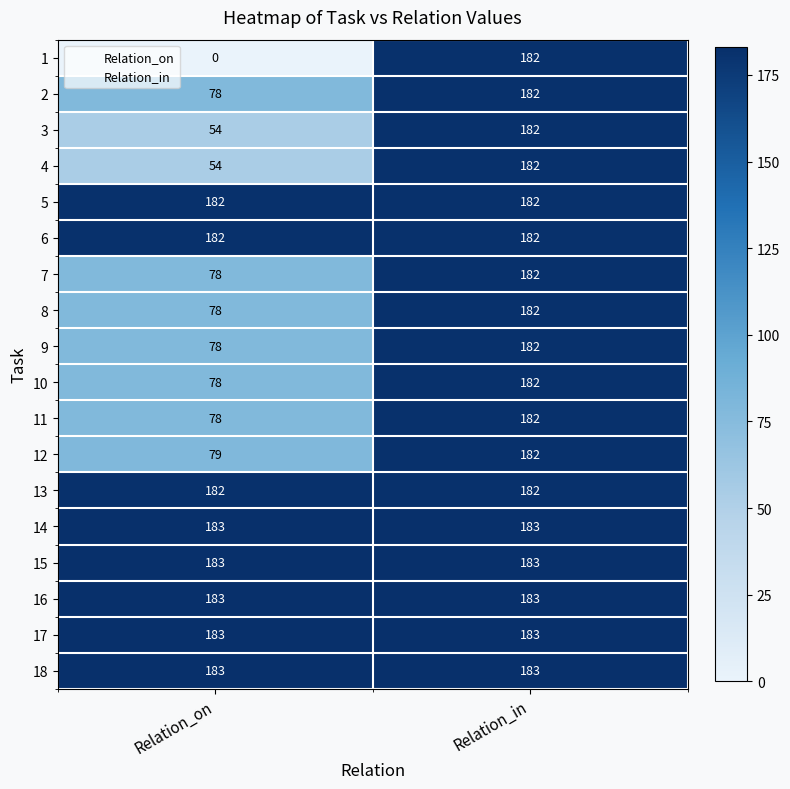

Rank the categories by 4 value from lowest to highest.

Relation_on, Relation_in